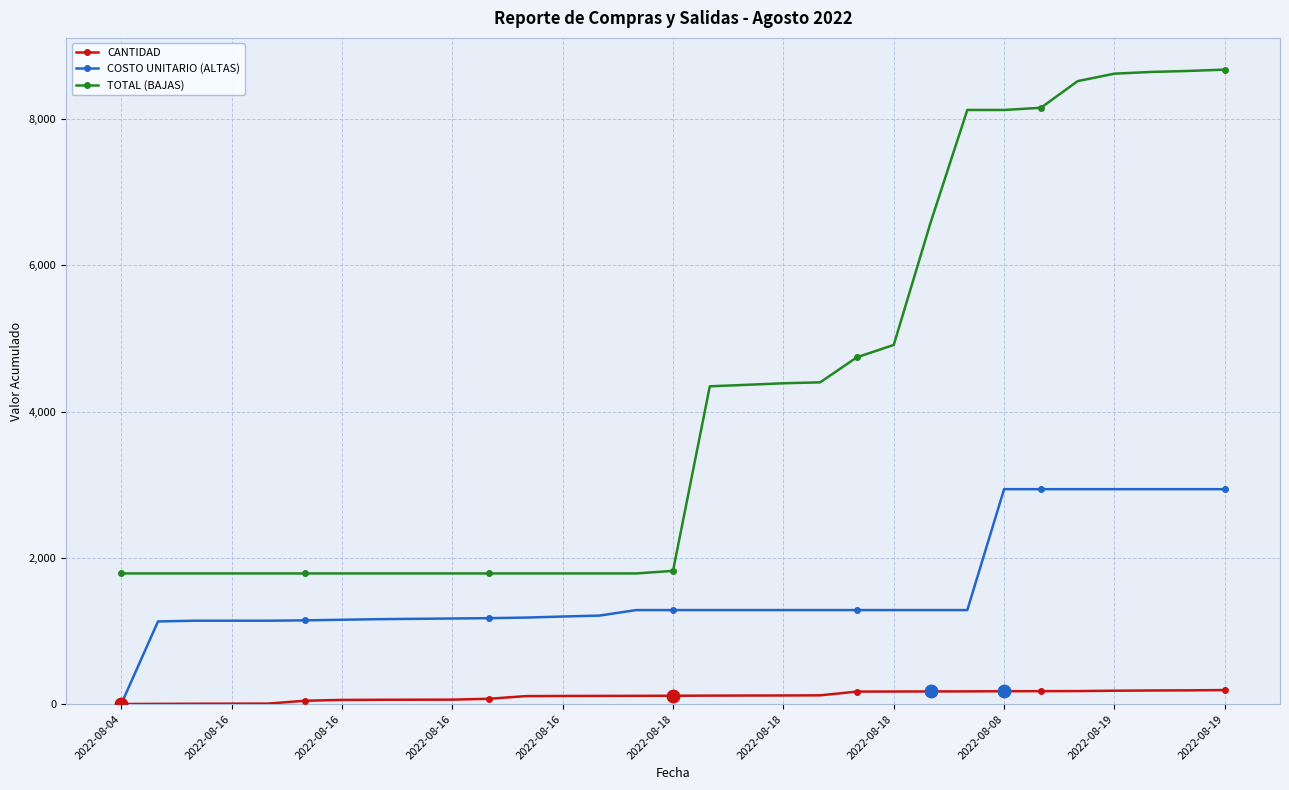

Which series has the largest total across all categories?

TOTAL (BAJAS)